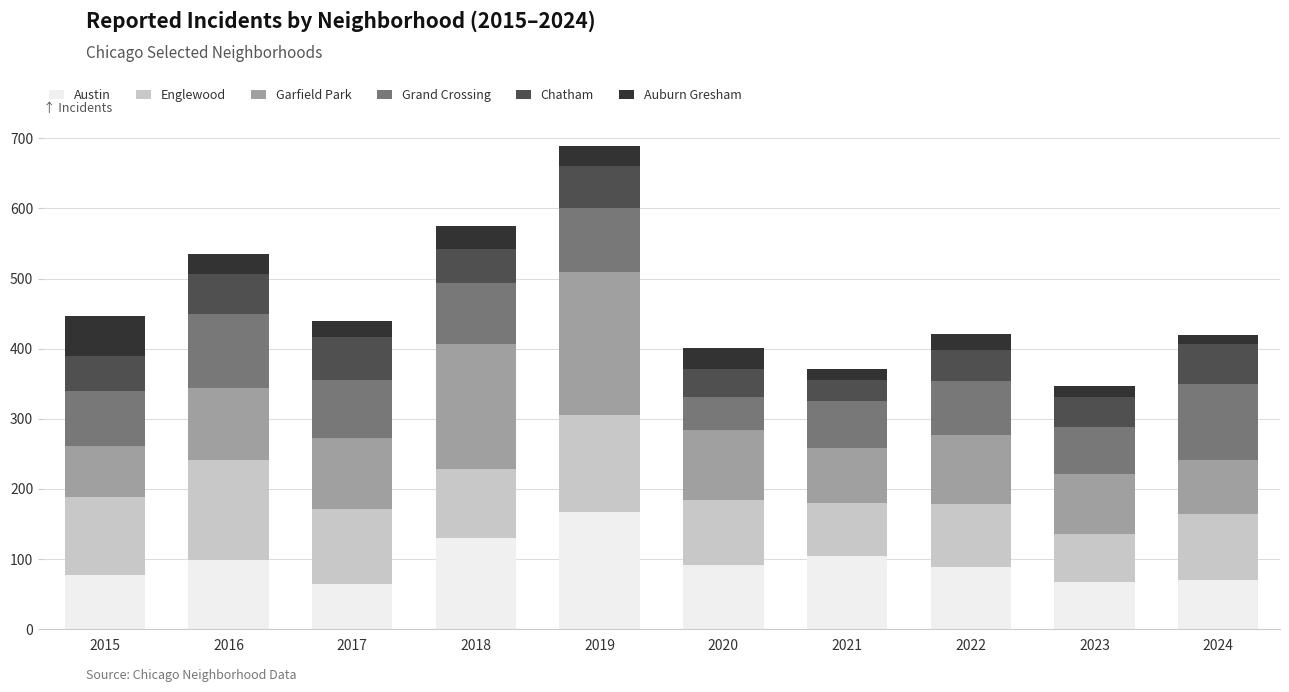

What is the average value of the Austin series?

96